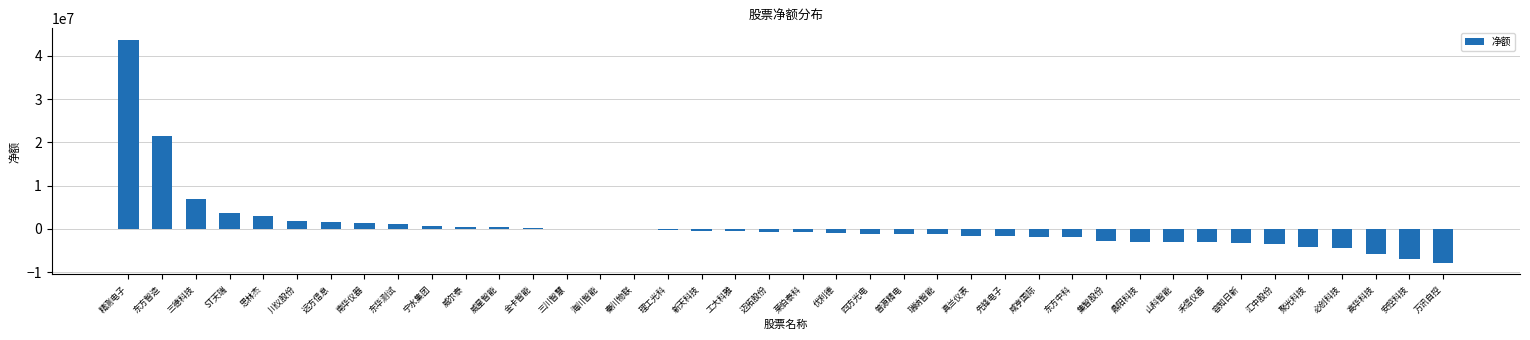

What is the sum of the values at 聚光科技 and 万讯自控?

-12146444